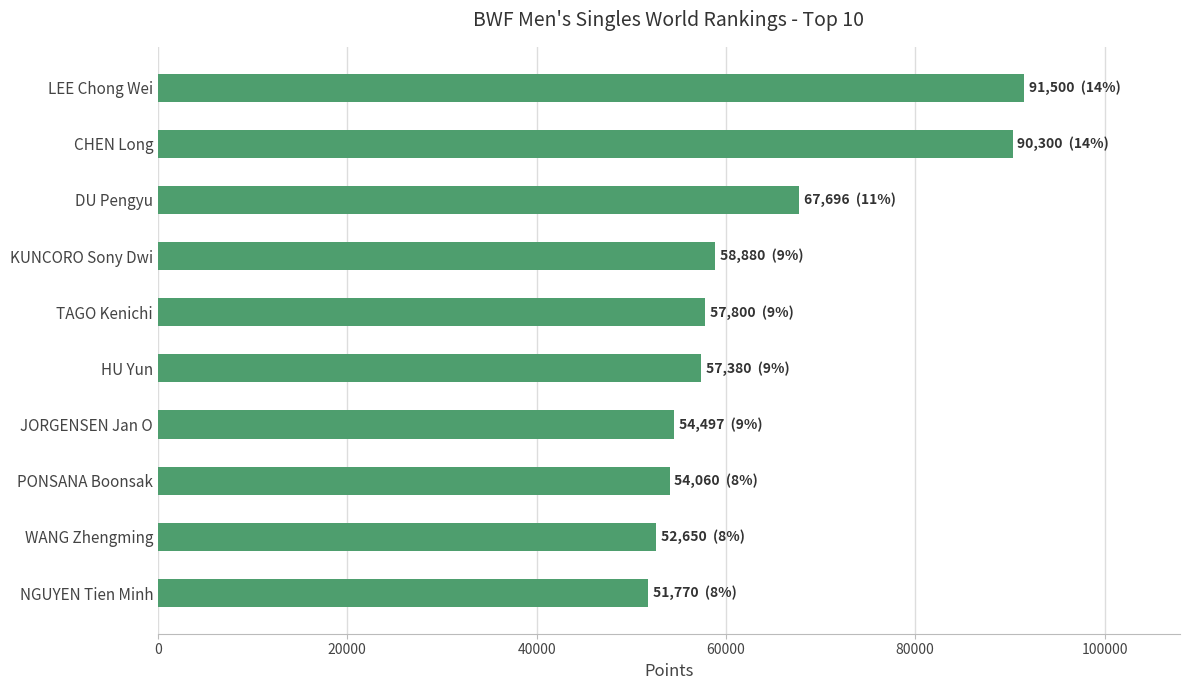

What is the change in value from DU Pengyu to HU Yun?

-10316.3